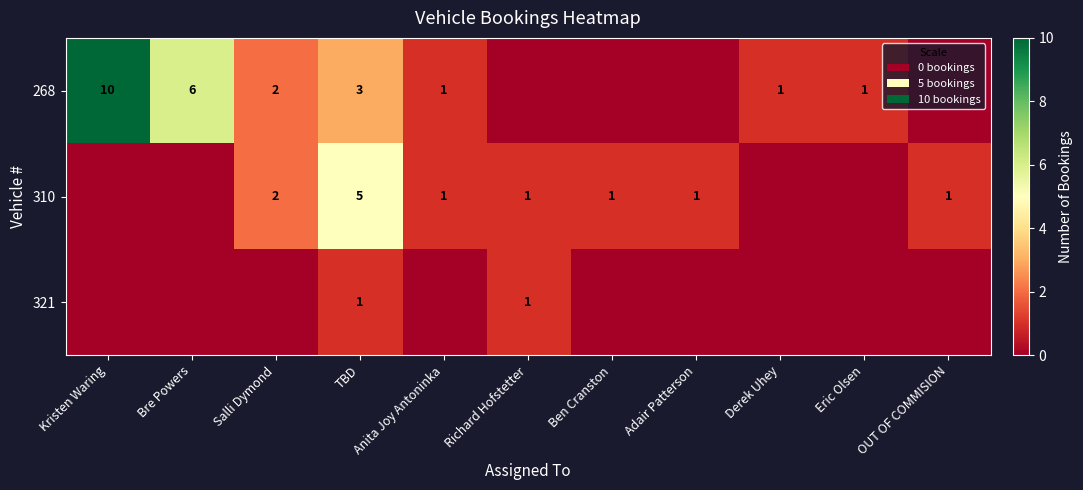

Is the value of 310 at Salli Dymond greater than the value of 321 at Richard Hofstetter?

Yes